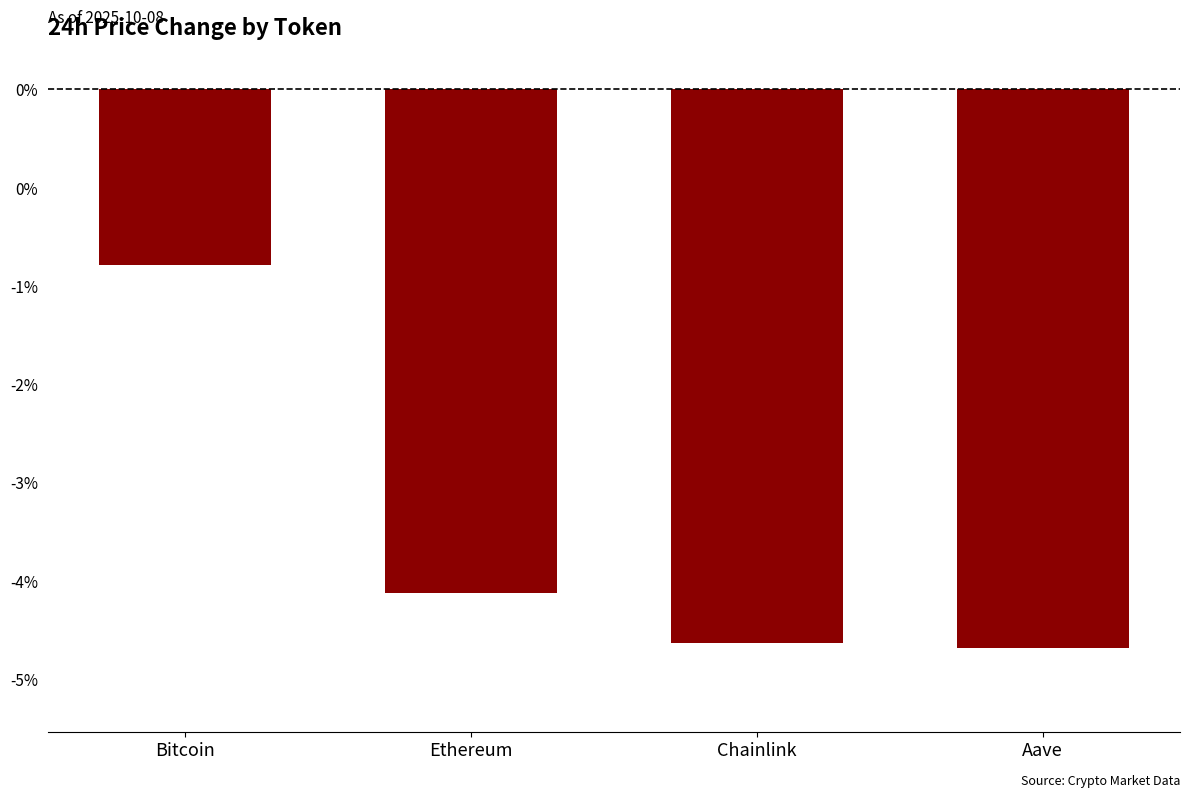

Which category has the lowest value across all series?

Aave